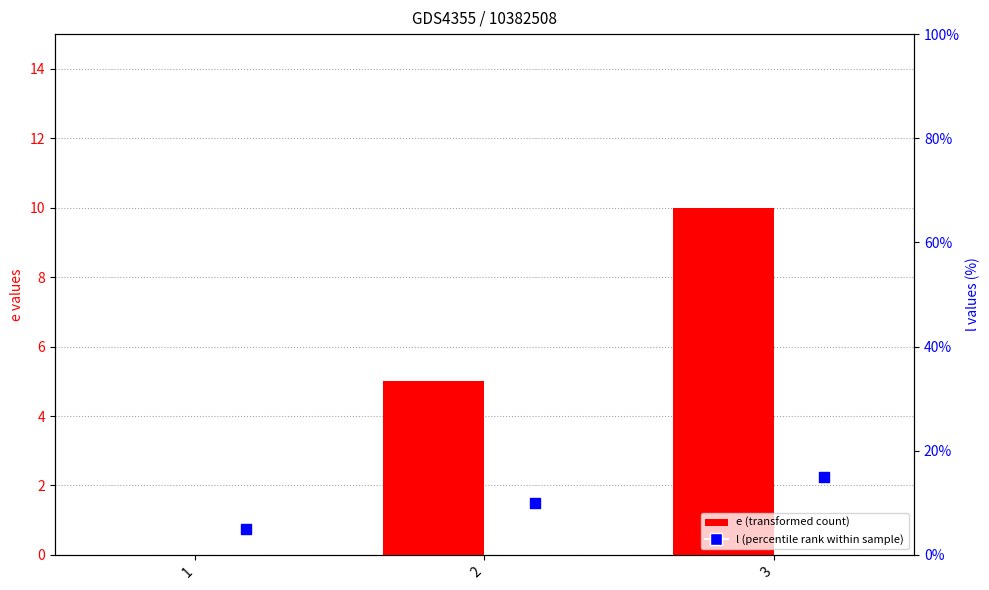

Which series has the widest spread of Y values?

e (transformed count)